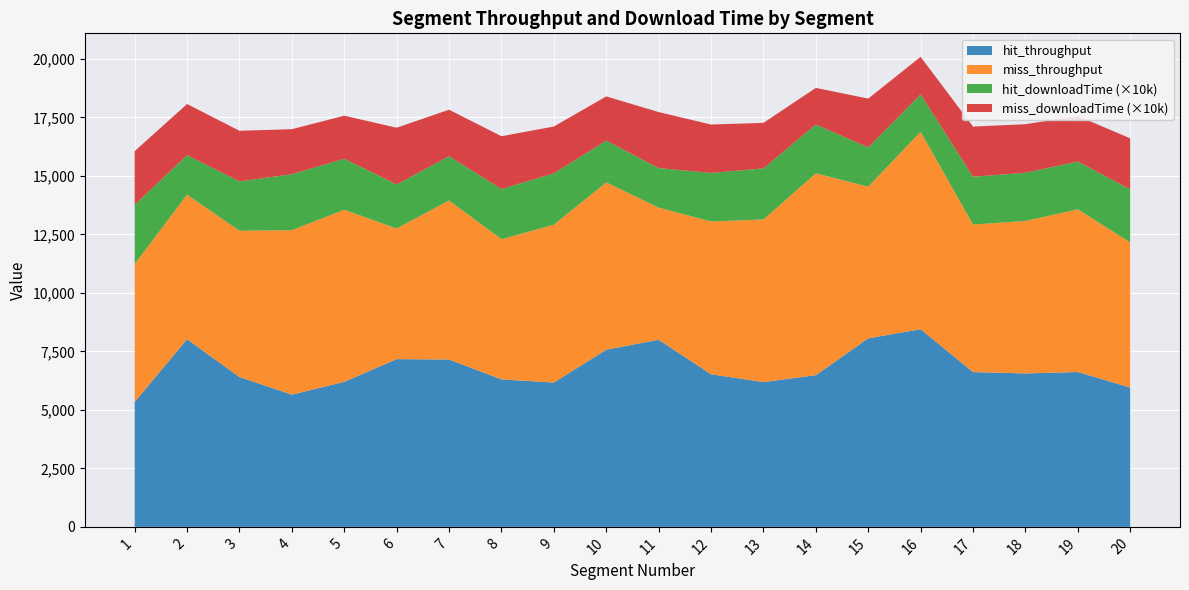

Reading left to right, what are all the values shown in this chart?

hit_throughput: 5338.0	8020.1	6404.2	5651.6	6198.1	7170.0	7151.8	6303.1	6168.2	7571.5	7996.3	6521.0	6187.5	6482.8	8058.3	8446.0	6615.1	6557.9	6618.6	5953.0
miss_throughput: 5894.4	6179.7	6251.4	7030.6	7355.5	5581.8	6799.2	5991.4	6748.0	7151.5	5648.4	6532.3	6949.0	8626.3	6482.8	8441.4	6307.2	6516.1	6952.7	6203.3
hit_downloadTime: 0.3	0.2	0.2	0.2	0.2	0.2	0.2	0.2	0.2	0.2	0.2	0.2	0.2	0.2	0.2	0.2	0.2	0.2	0.2	0.2
miss_downloadTime: 0.2	0.2	0.2	0.2	0.2	0.2	0.2	0.2	0.2	0.2	0.2	0.2	0.2	0.2	0.2	0.2	0.2	0.2	0.2	0.2